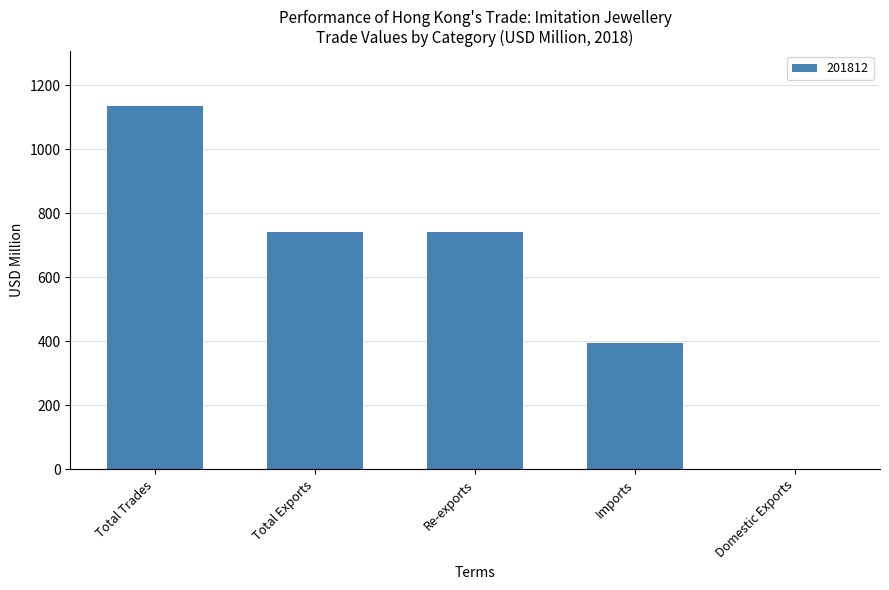

At which category does the chart reach its peak across all series?

Total Trades